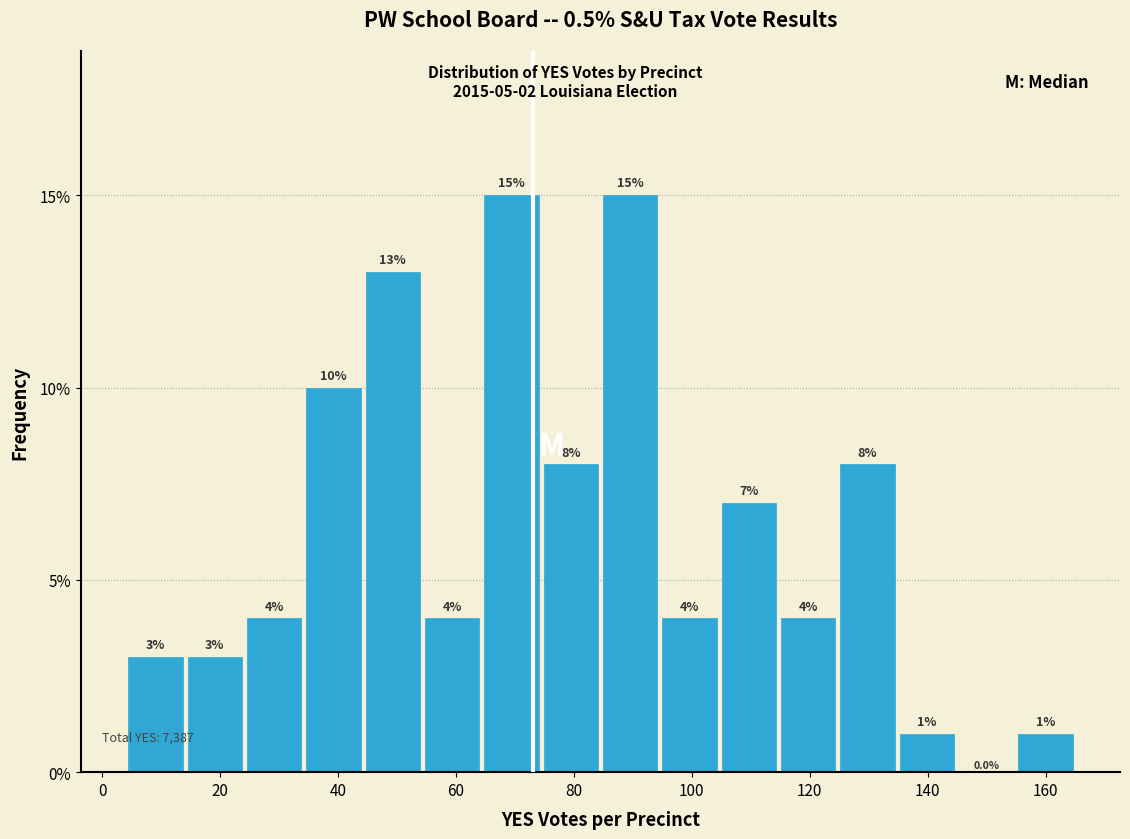

Reading left to right, transcribe this chart: for each bar, give the range it covers on the x-axis and its height. The bar edges are not printed on the chart, so give them approximately, as read against the axis.

4 to 14: 3.0
14 to 24: 3.0
24 to 34: 4.0
34 to 44: 10.0
44 to 54: 13.0
54 to 64: 4.0
64 to 74: 15.0
74 to 84: 8.0
84 to 94: 15.0
94 to 104: 4.0
104 to 114: 7.0
114 to 124: 4.0
124 to 134: 8.0
134 to 144: 1.0
144 to 154: 0.0
154 to 166: 1.0